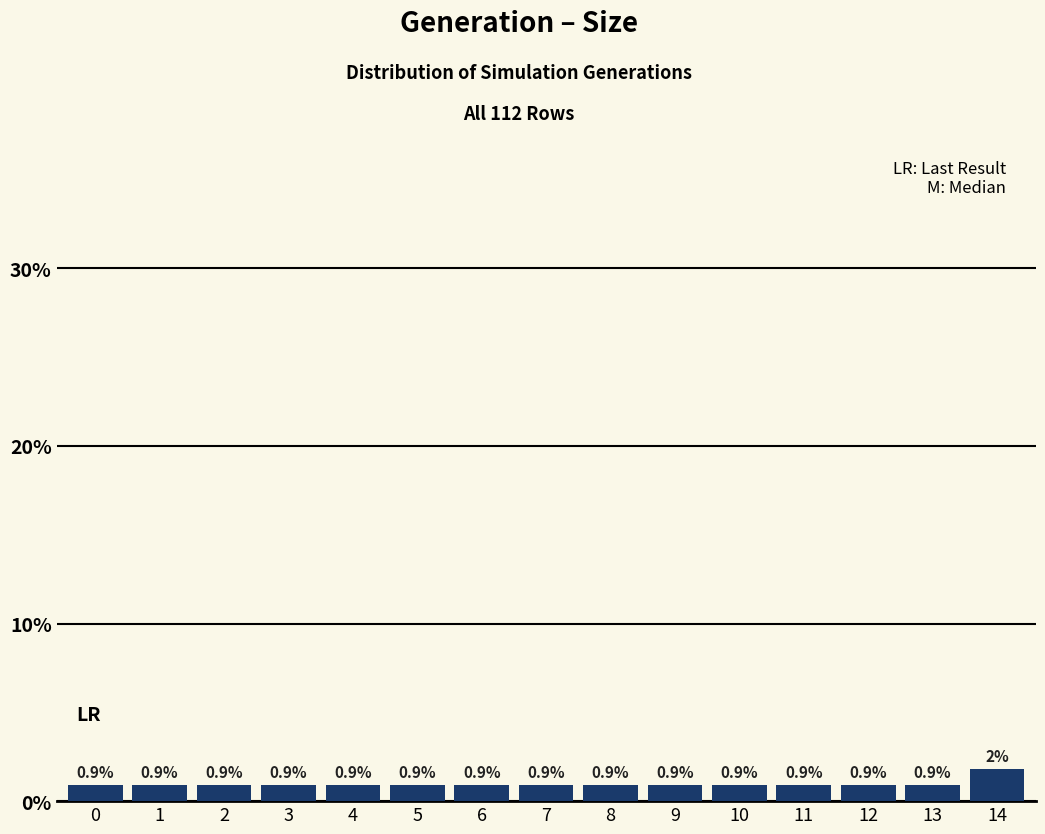

What is the average value?

1.0